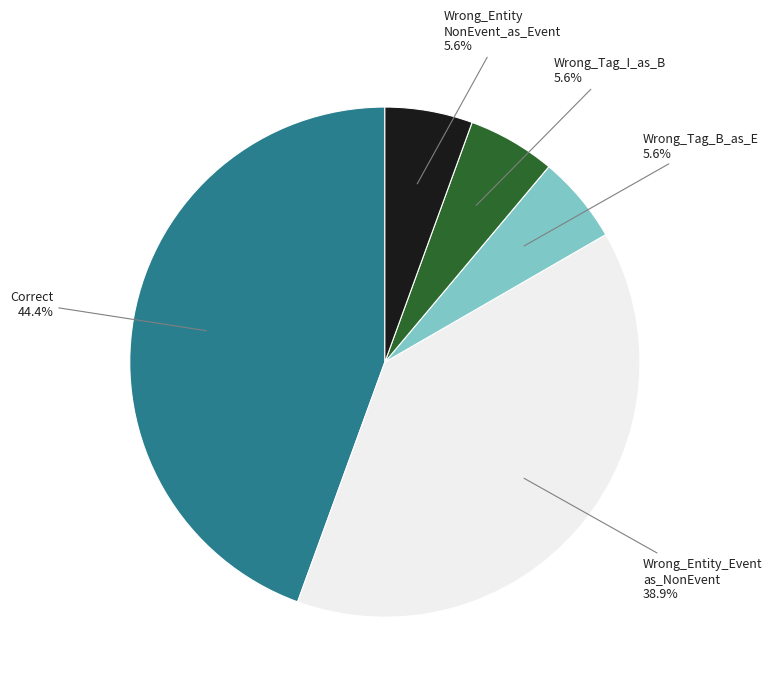

Is there any slice that represents more than half of the pie?

No